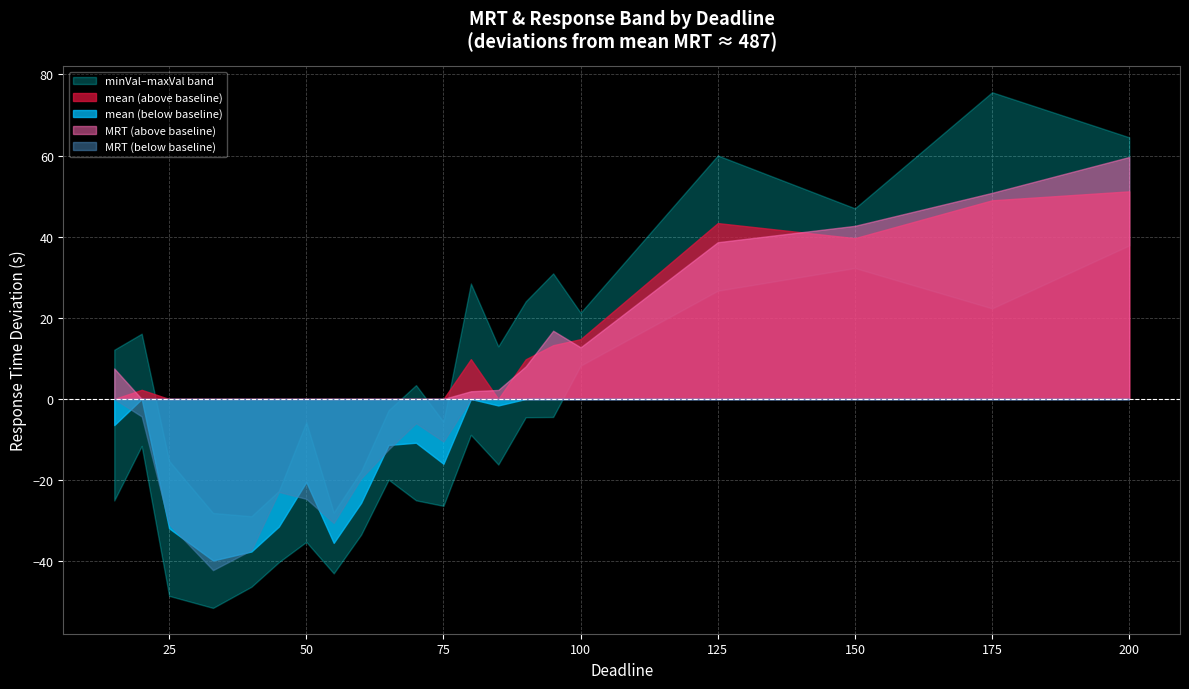

Does the chart display data point markers on the line(s)?

No